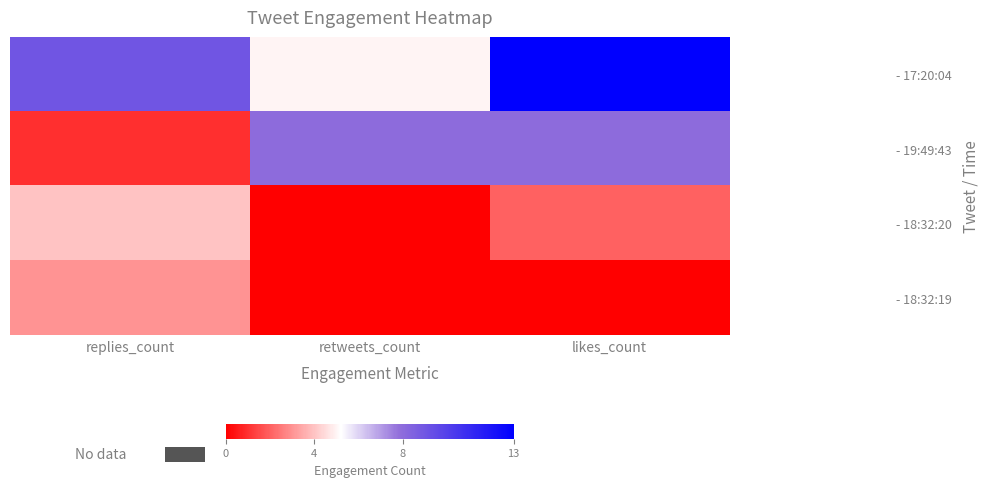

Rank the series by their maximum value, from lowest to highest.

- 18:32:19, - 18:32:20, - 19:49:43, - 17:20:04